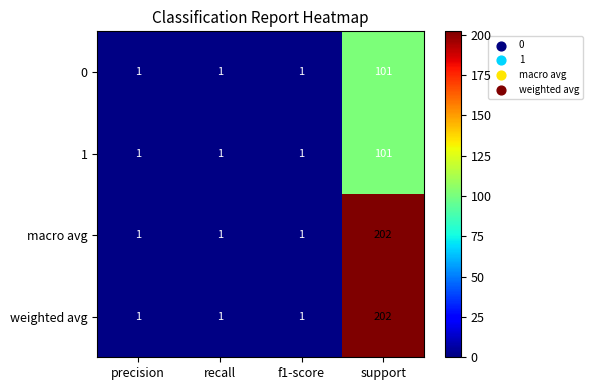

The weighted avg series shows 0 at recall. True or false?

False